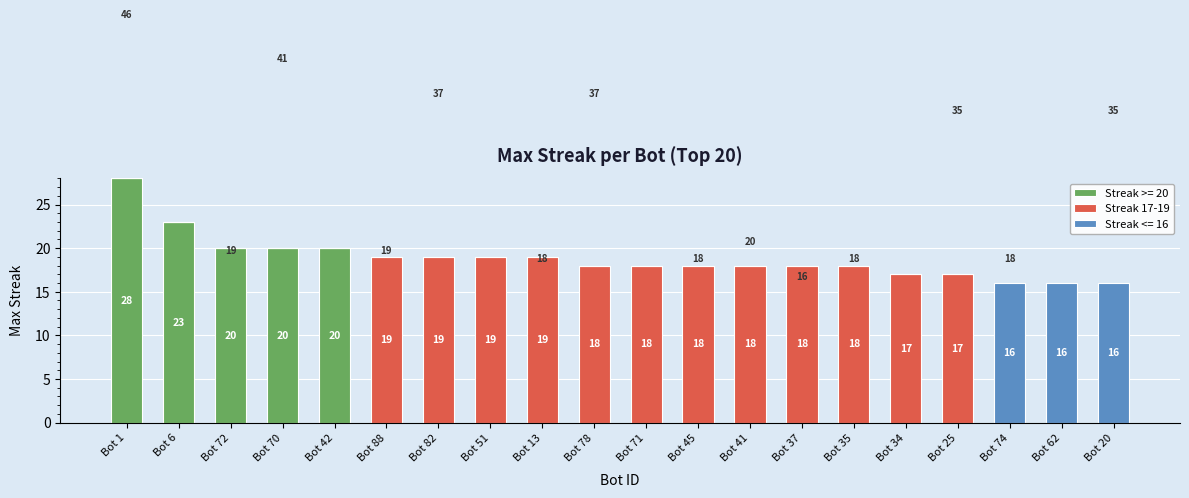

Which category has the highest value in the Streak >= 20 series?

Bot 1